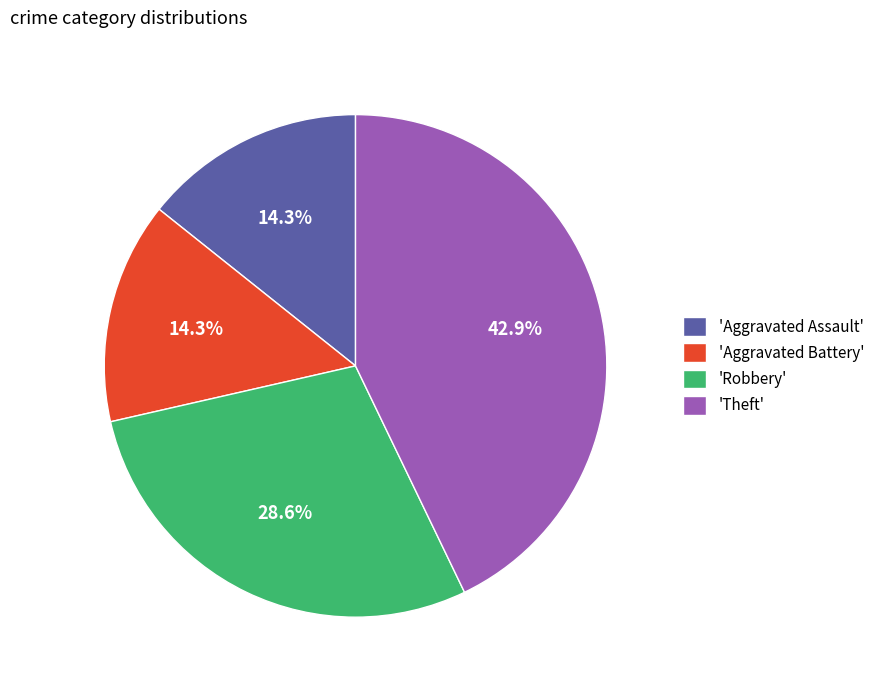

Which has a higher value, 'Aggravated Assault' or 'Robbery'?

'Robbery'